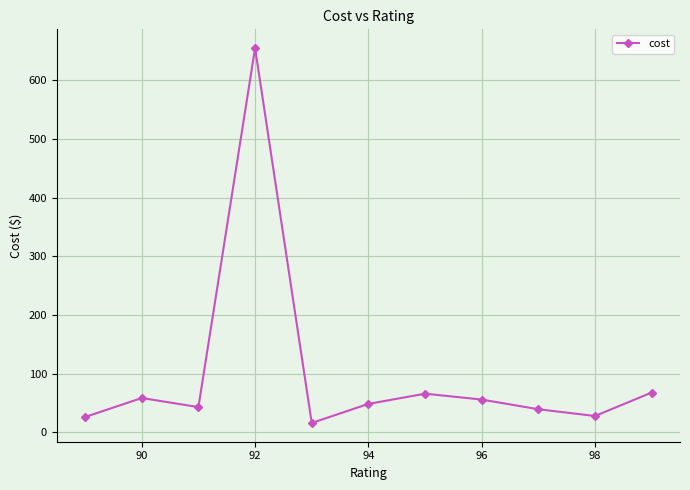

Count the number of categories in the chart.

11